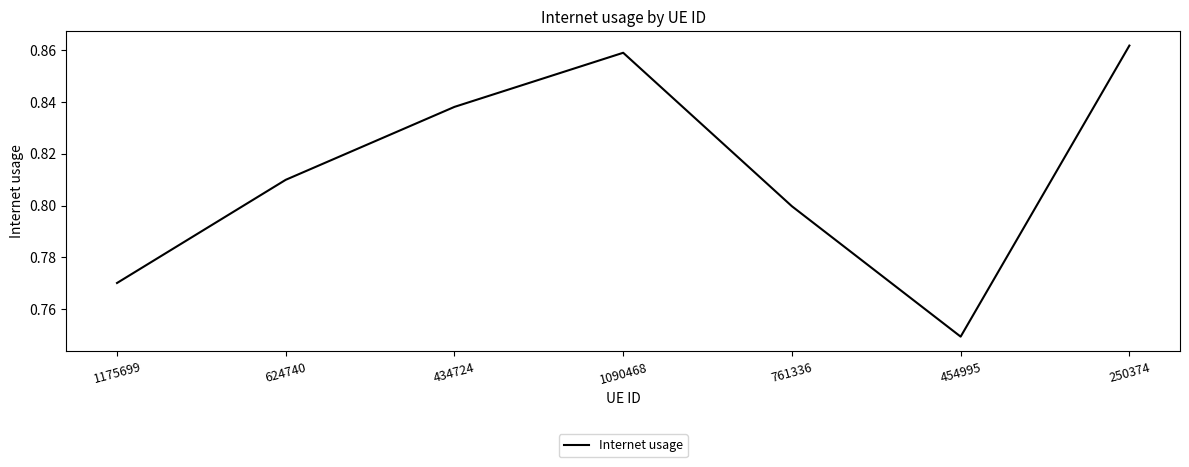

What is the sum of all values?

5.7